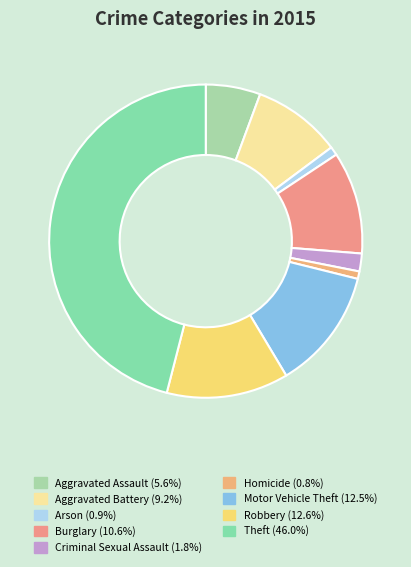

Do Aggravated Battery and Robbery together represent more than half of the pie?

No